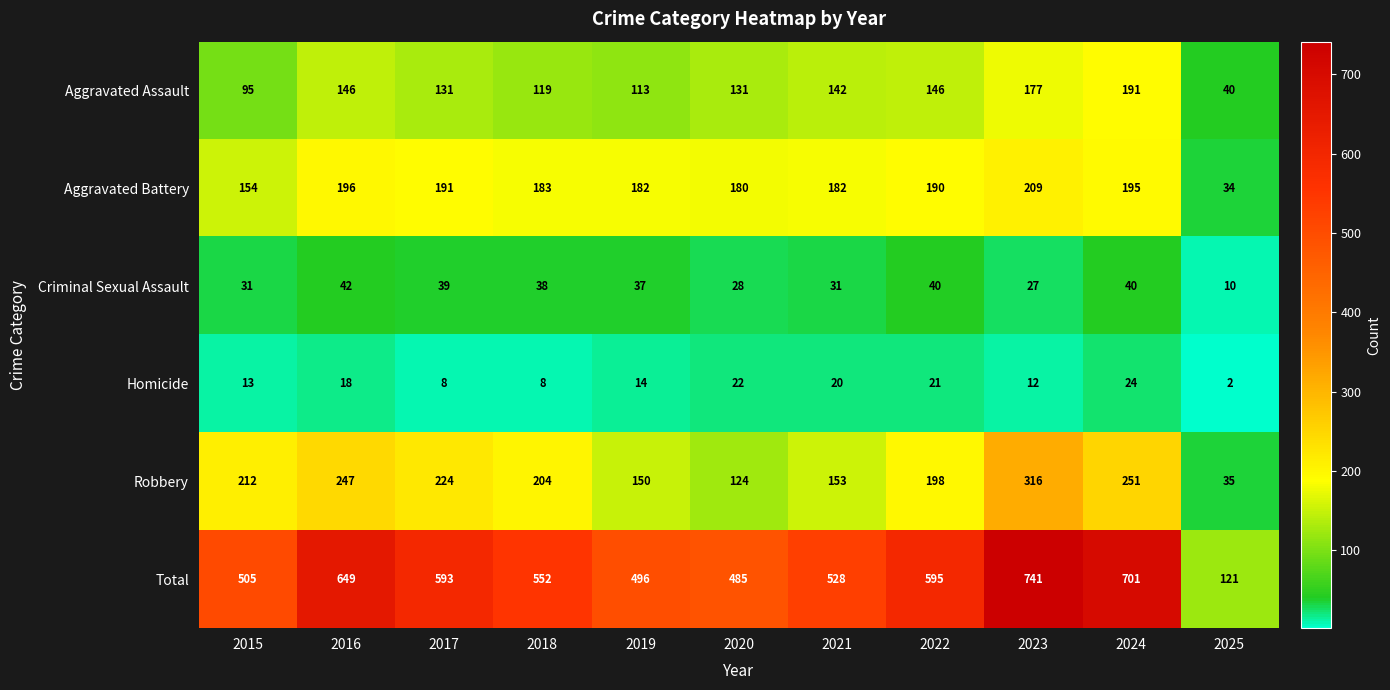

At which category is the sum across all series the highest?

2023